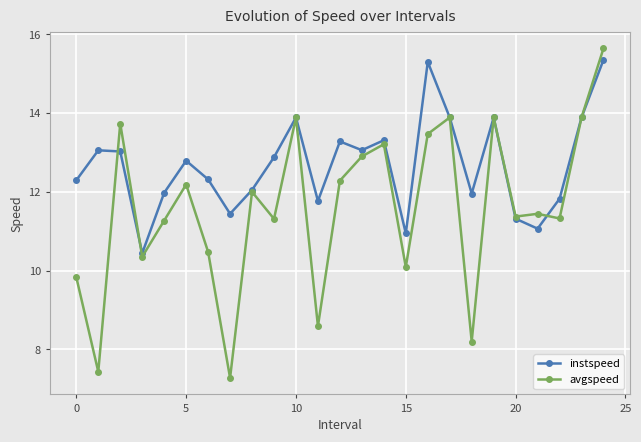

Rank the series by their average value, from lowest to highest.

avgspeed, instspeed